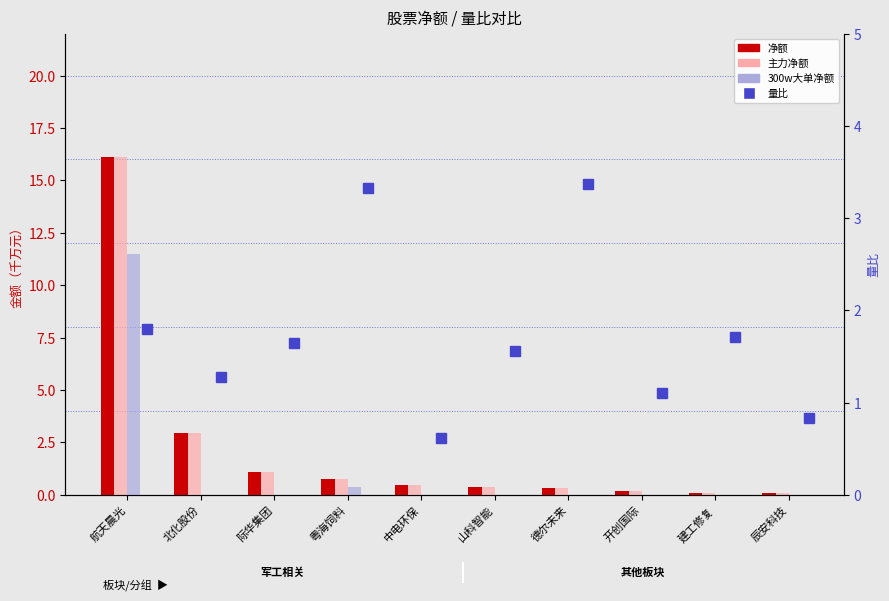

Where is 量比 nearest to the value 1?

开创国际